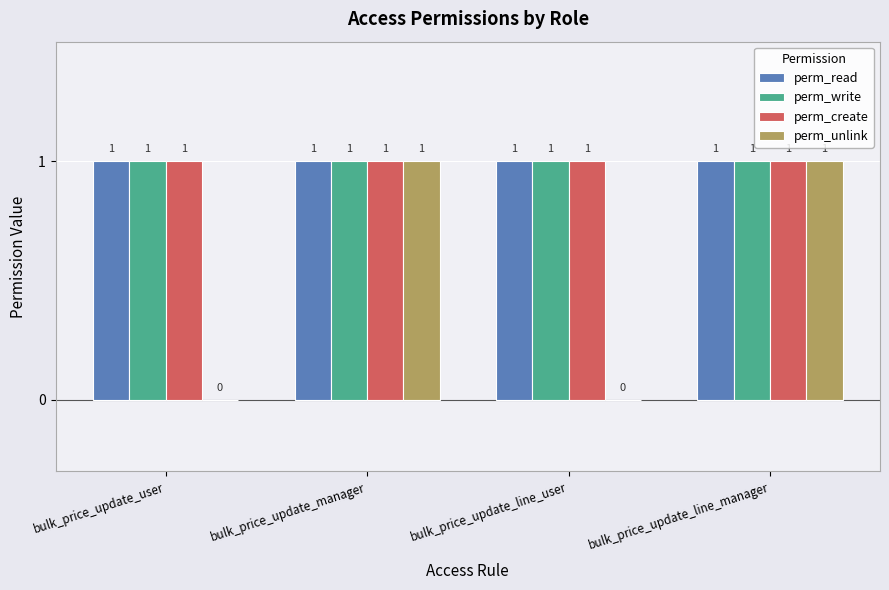

What is the total value across all series at bulk_price_update_line_user?

3